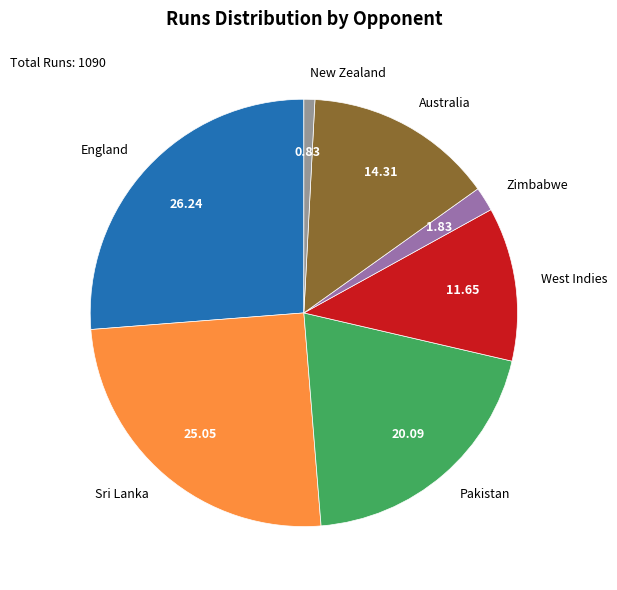

Rank the categories by value from lowest to highest.

New Zealand, Zimbabwe, West Indies, Australia, Pakistan, Sri Lanka, England